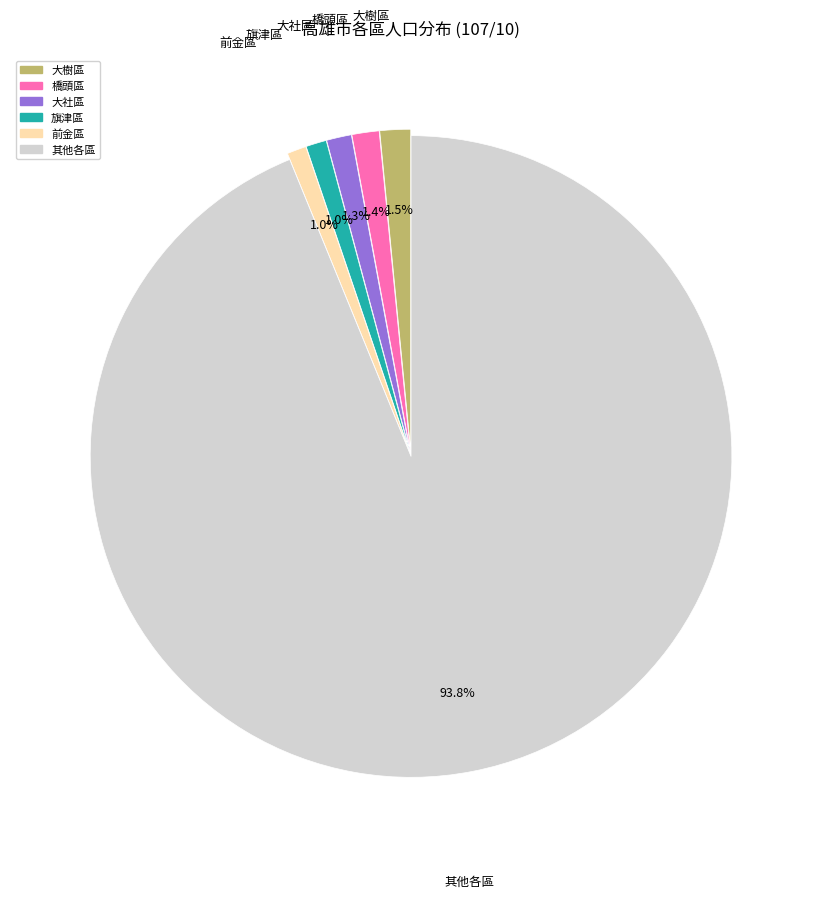

How many segments does this pie chart have?

6